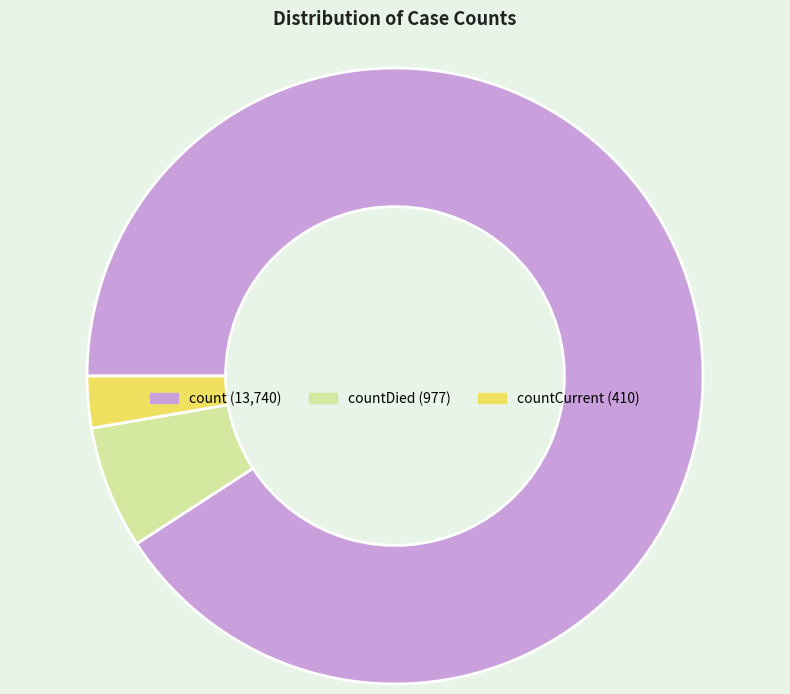

Does any single category account for the majority?

Yes